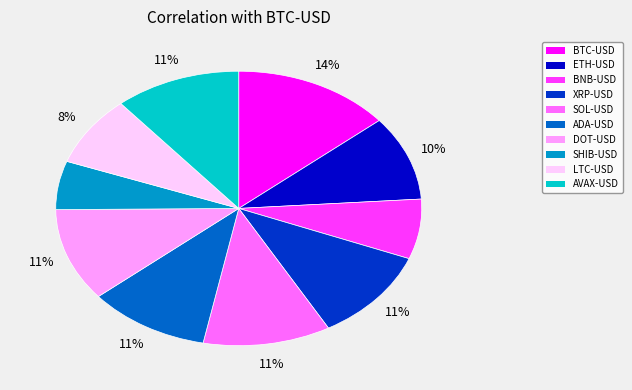

Which slice is the largest?

BTC-USD